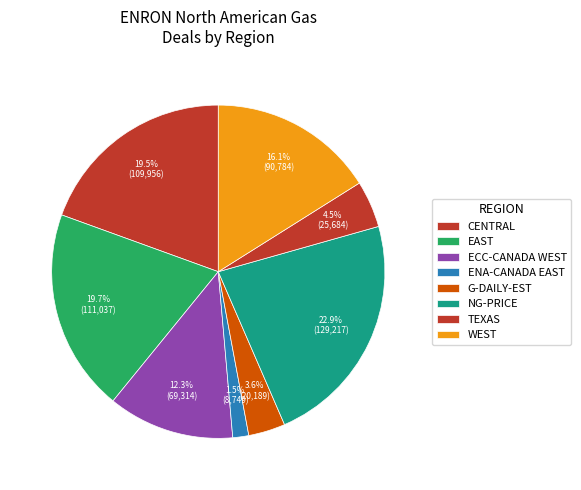

To the nearest percent, what percentage of the pie is CENTRAL?

19%